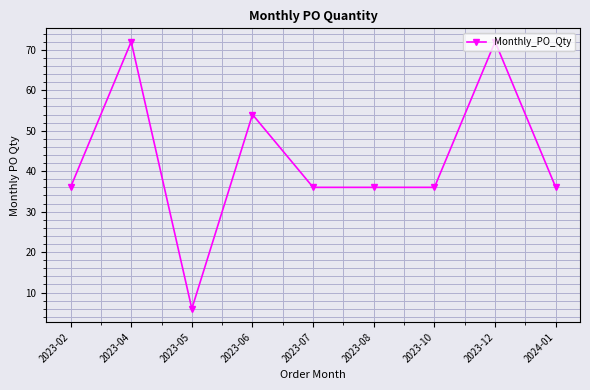

Approximately how many times larger is the value at 2024-01 compared to 2023-10?

1.0